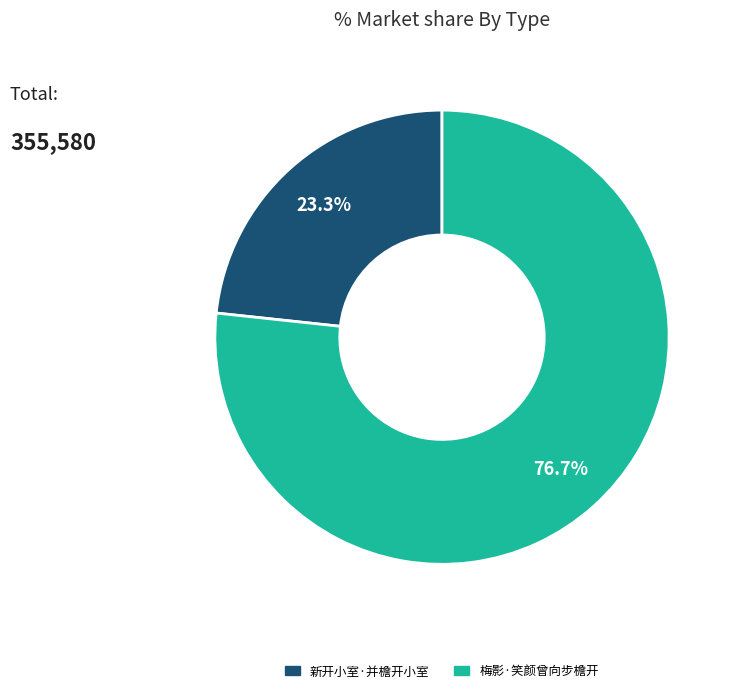

To the nearest percent, what is the difference between the largest and smallest slice percentages?

53%